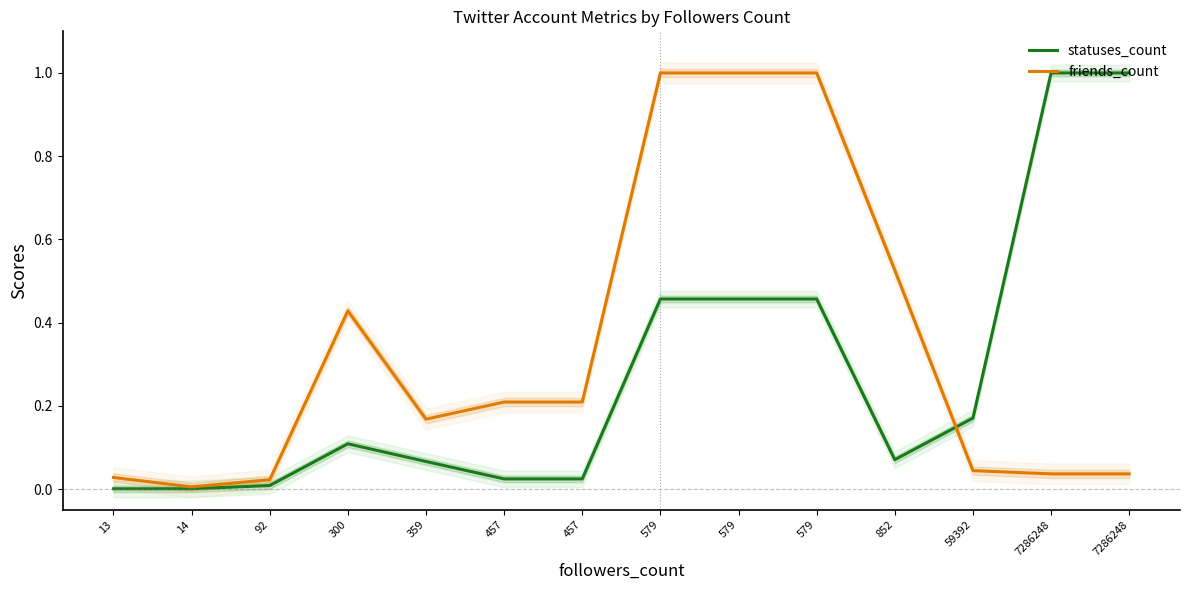

Is it true that friends_count equals 1.3 at 579?

False